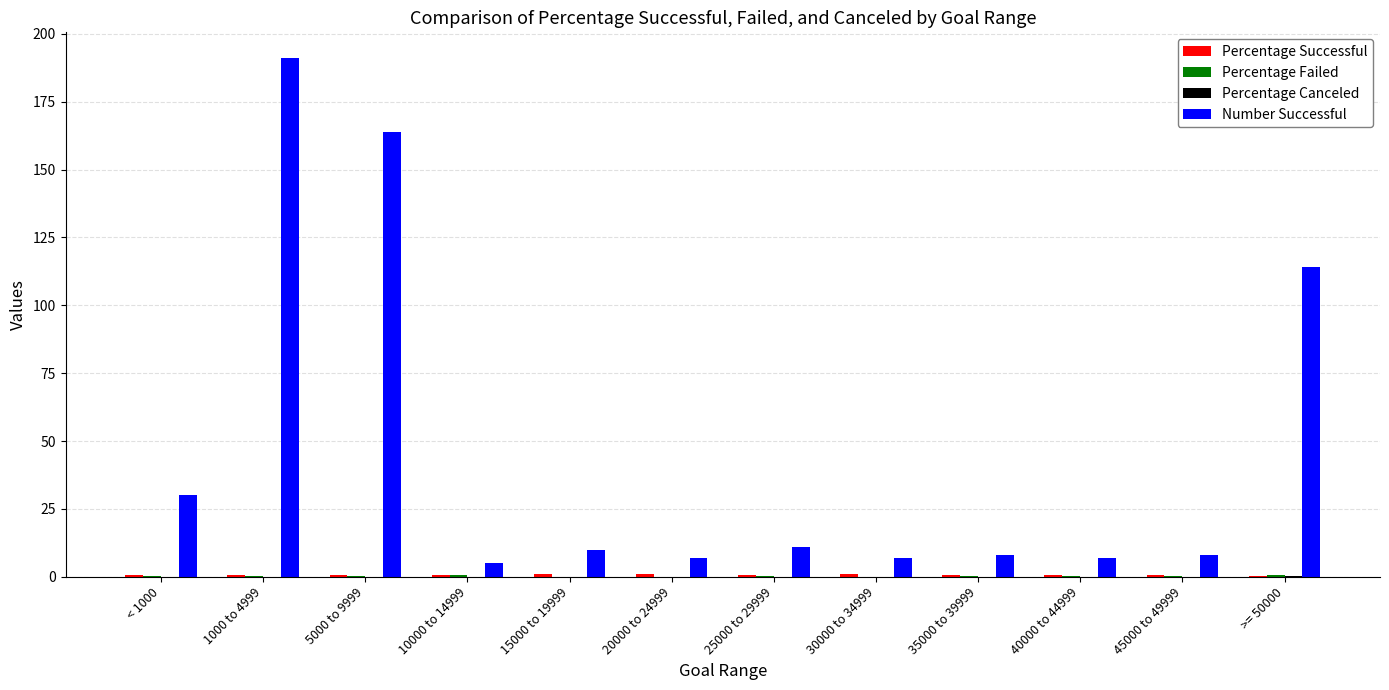

Which series changed the most between 1000 to 4999 and 10000 to 14999?

Number Successful